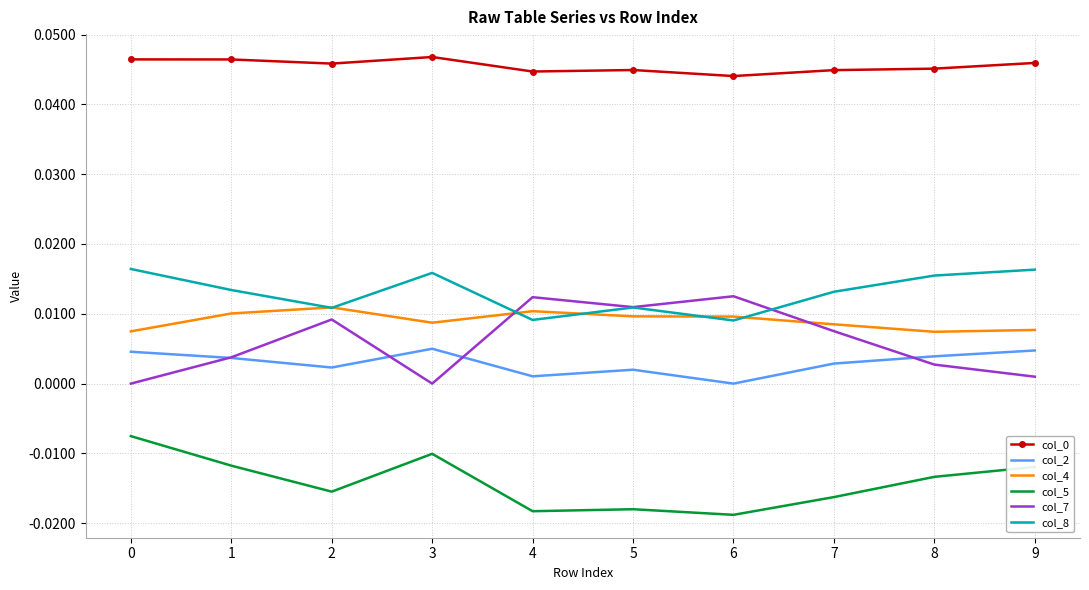

Is it true that col_5 equals -0.0 at 1?

True